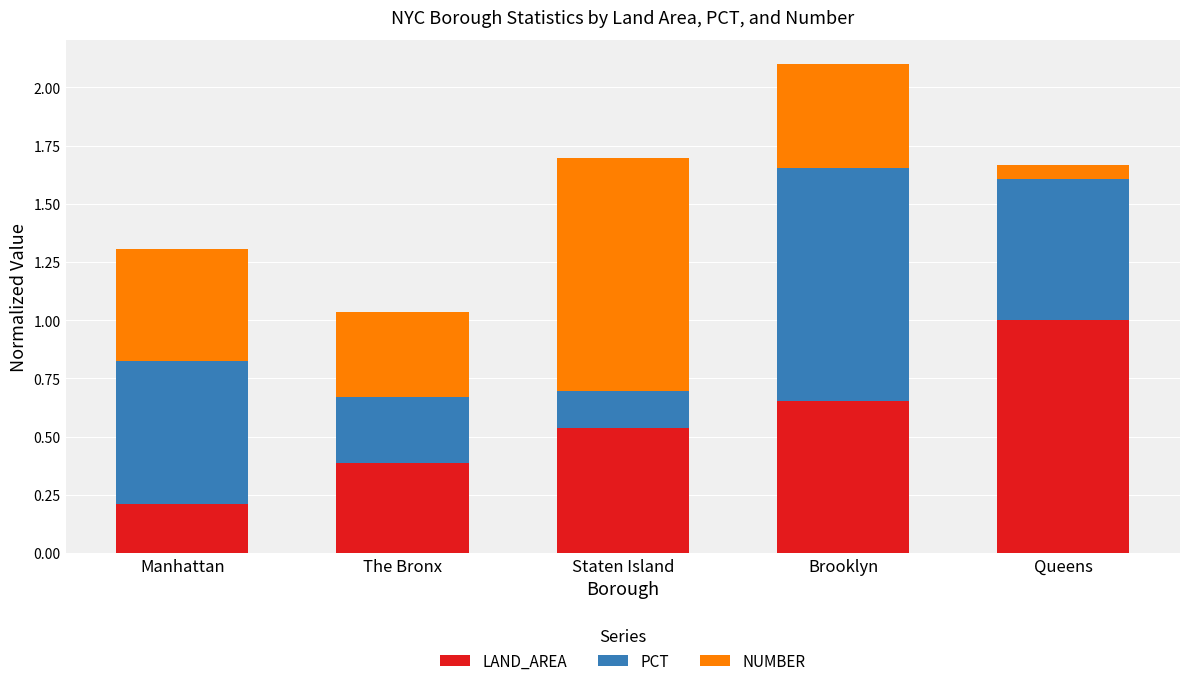

True or false: LAND_AREA has a value of 0.2 at Manhattan.

True